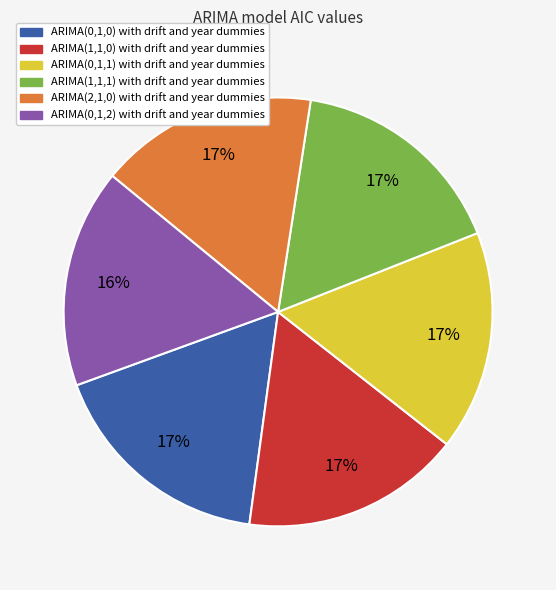

The ARIMA(0,1,1) with drift and year dummies slice represents 27% of the pie. True or false?

False